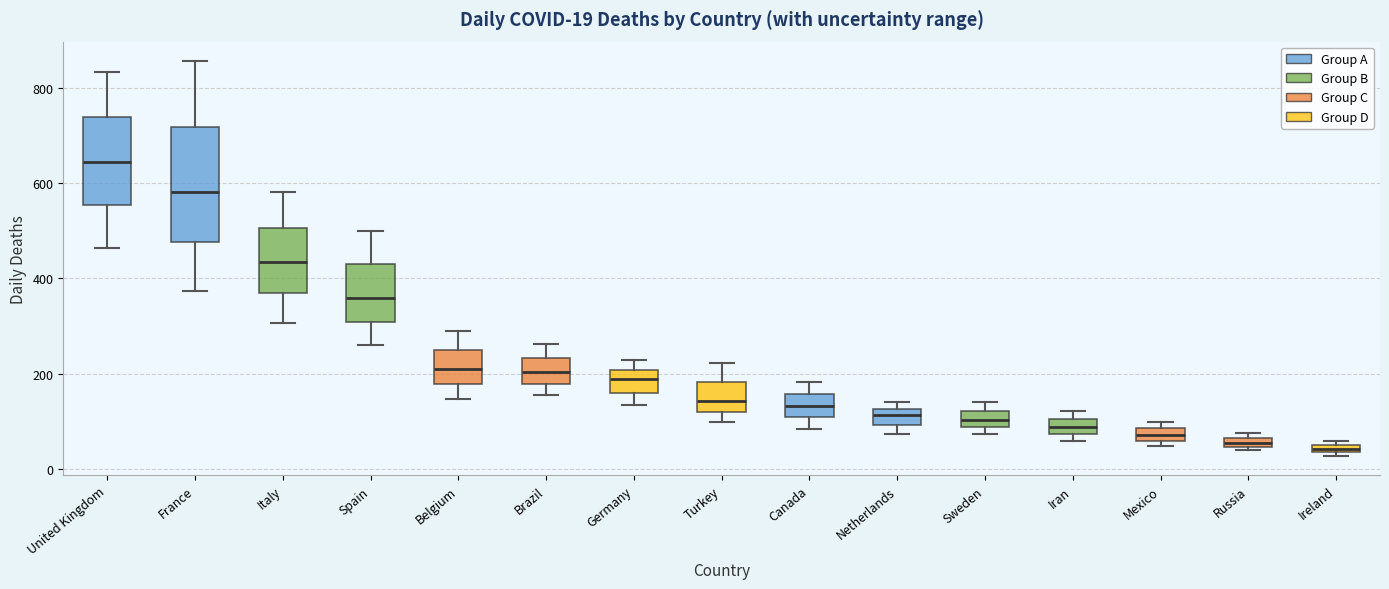

Comparing the boxes themselves (not the whiskers), which one is the tallest?

France